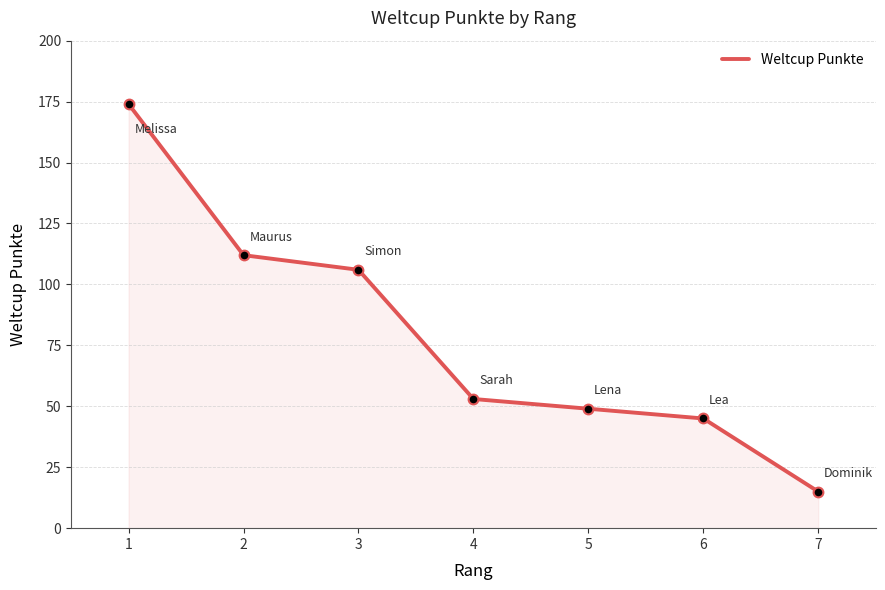

At which label is the value closest to 94?

3